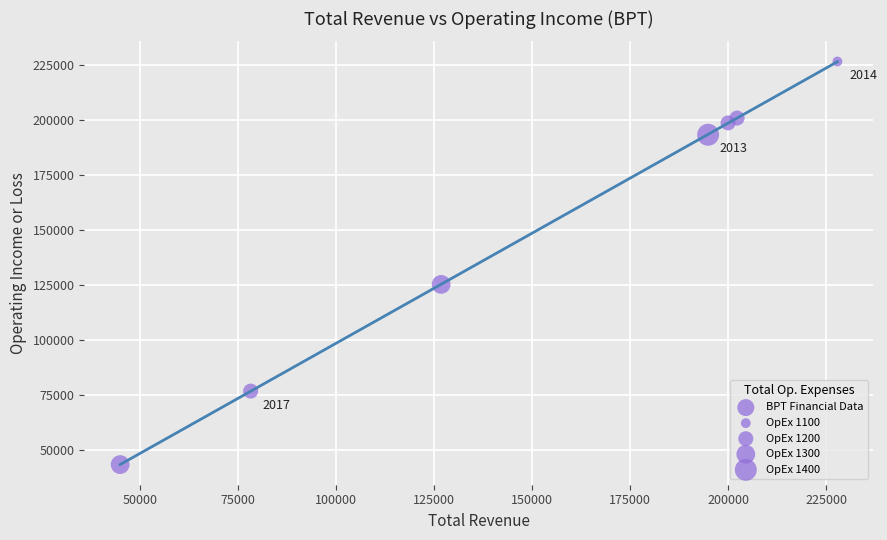

What Y value in the scatter plot is closest to 135200?

125500